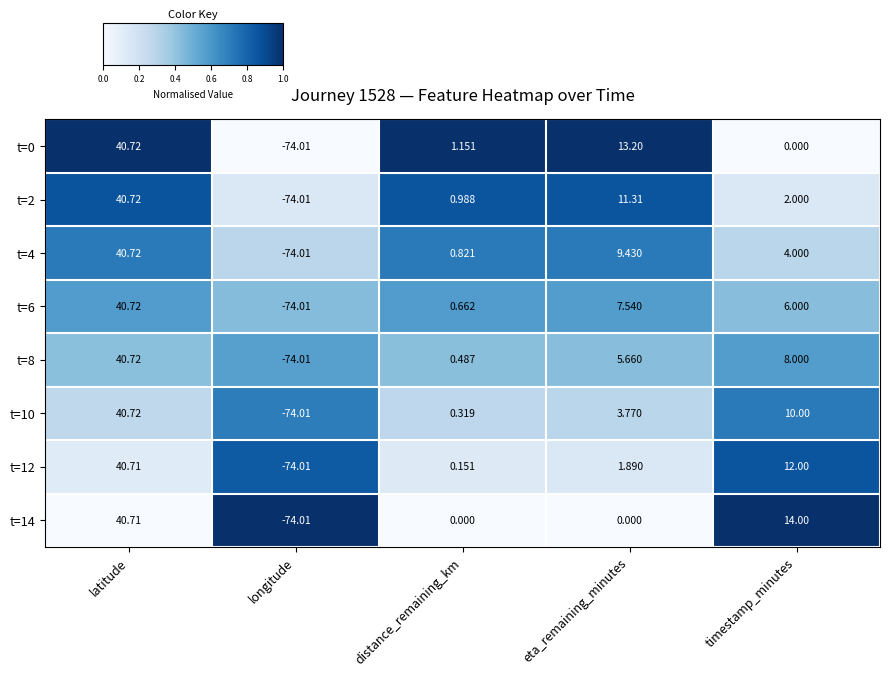

At which category is the sum across all series the highest?

latitude